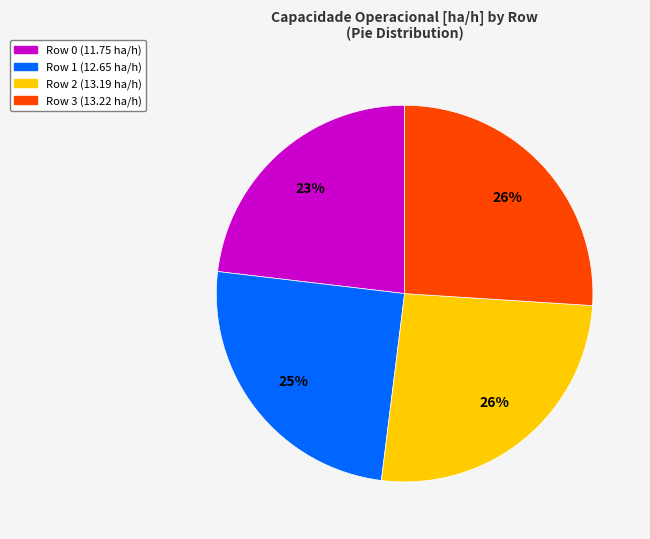

What is the smallest slice in the pie chart?

Row 0